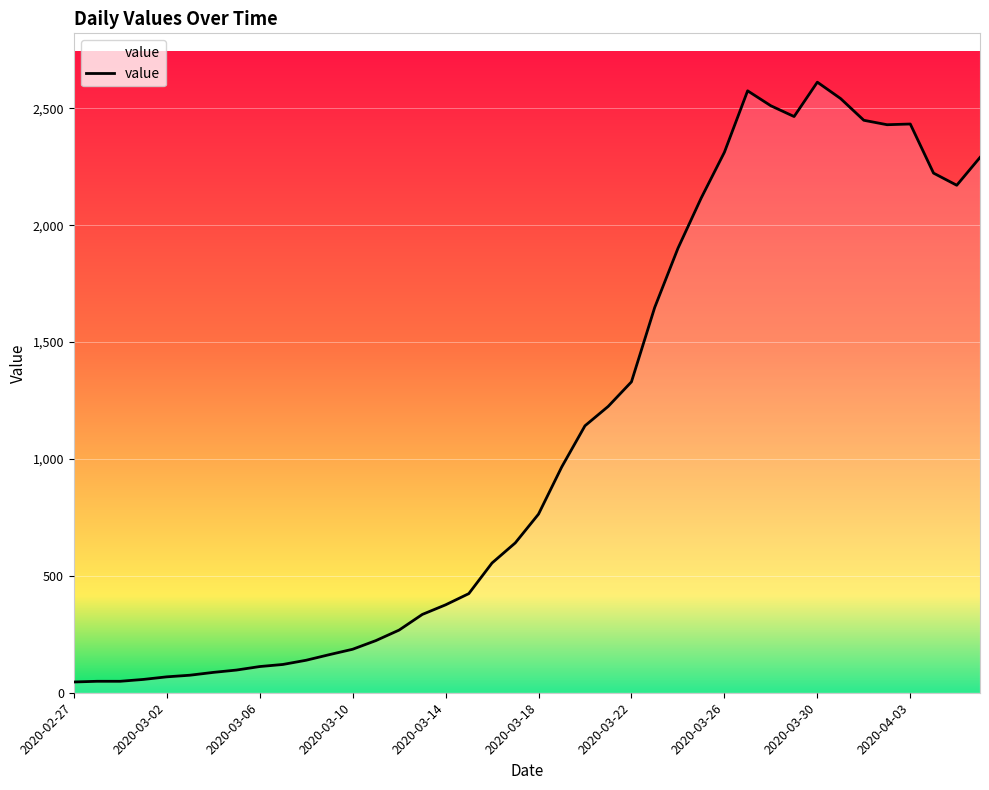

What is the difference between the maximum and minimum values?

2566